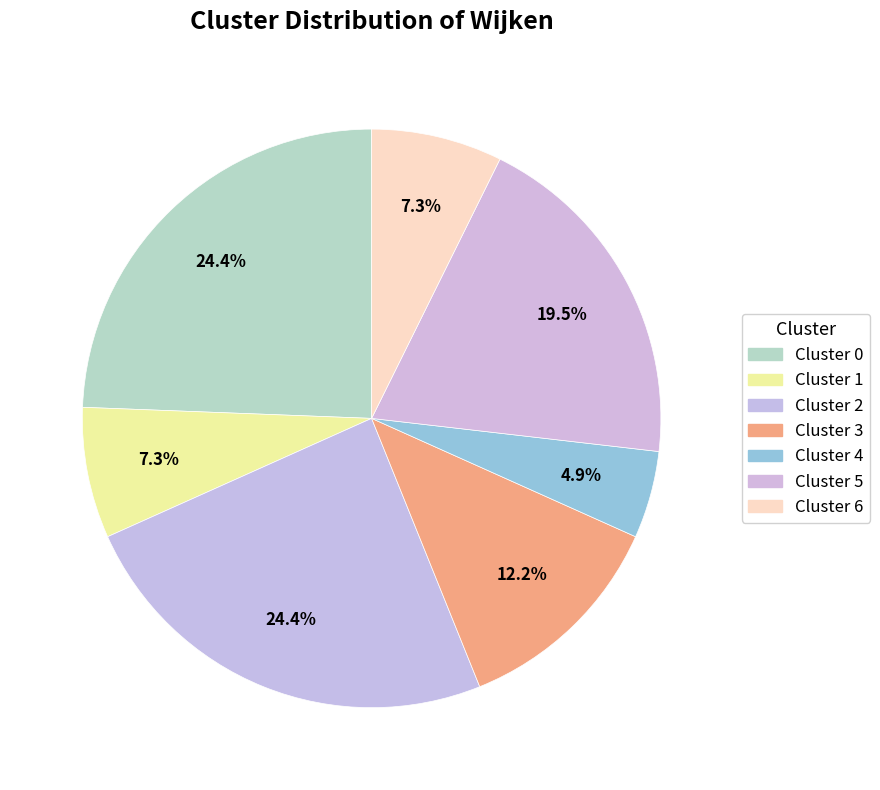

Which slice is the smallest?

4